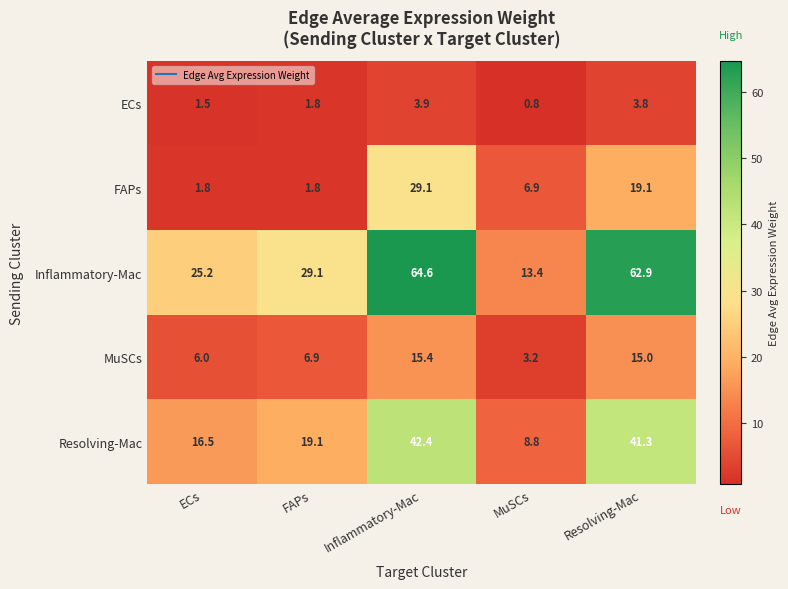

Which series changed the most between ECs and FAPs?

Inflammatory-Mac